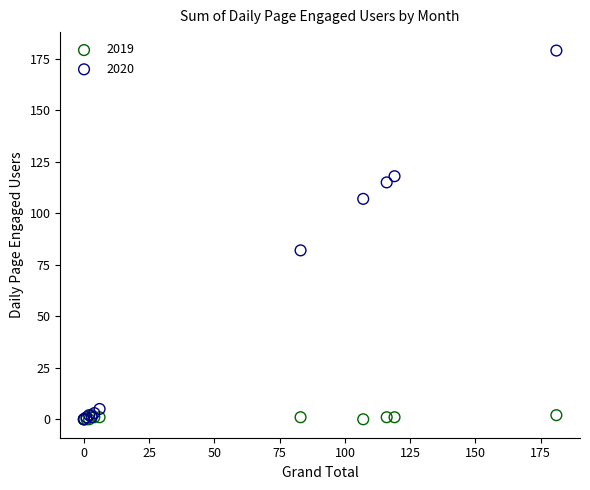

In the 2020 series, what Y value is closest to 89?

82